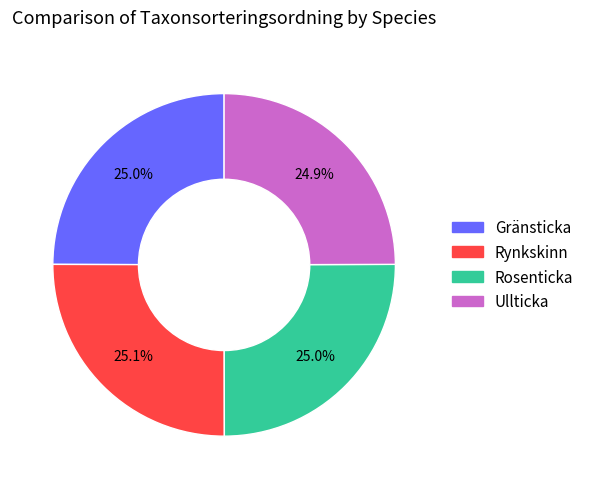

Count the number of slices in the pie.

4